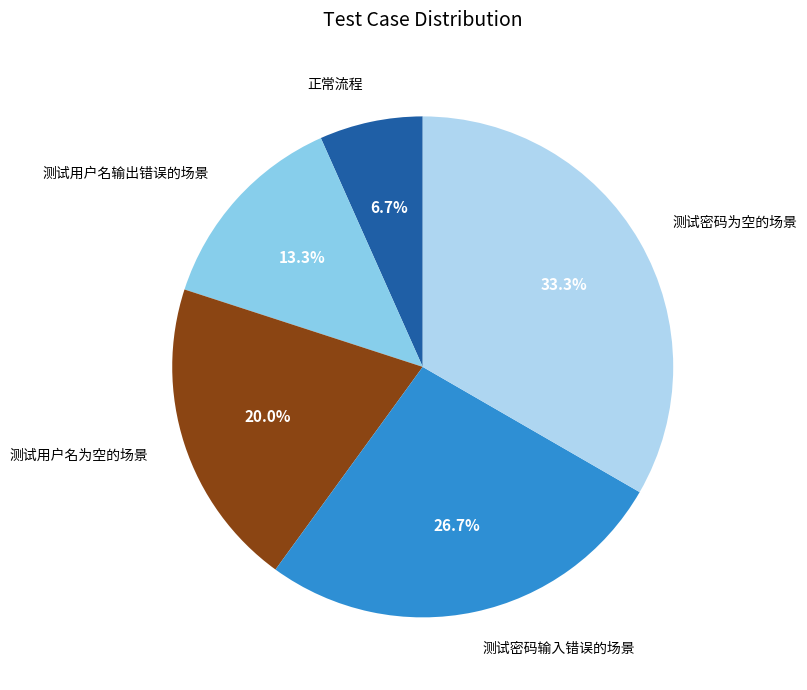

What percentage is the 测试密码输入错误的场景 slice, to the nearest percent?

27%